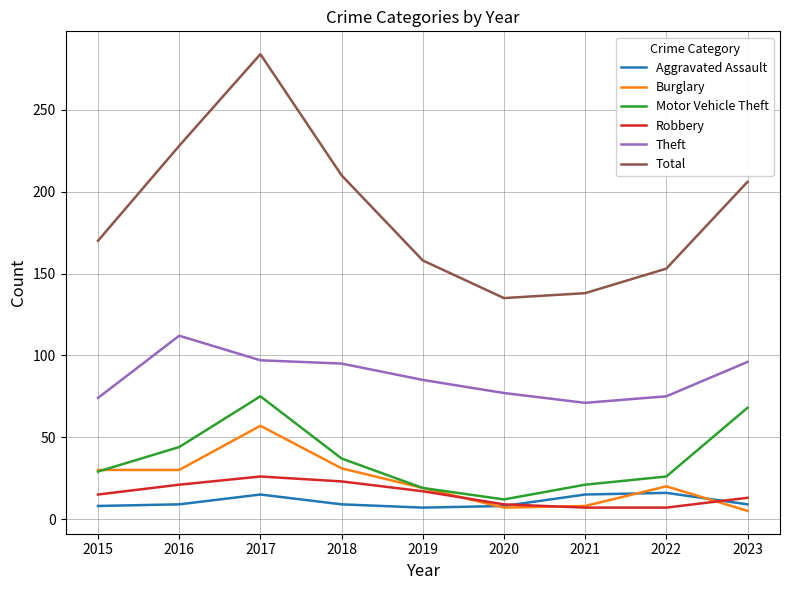

Which series has the largest range (max minus min)?

Total